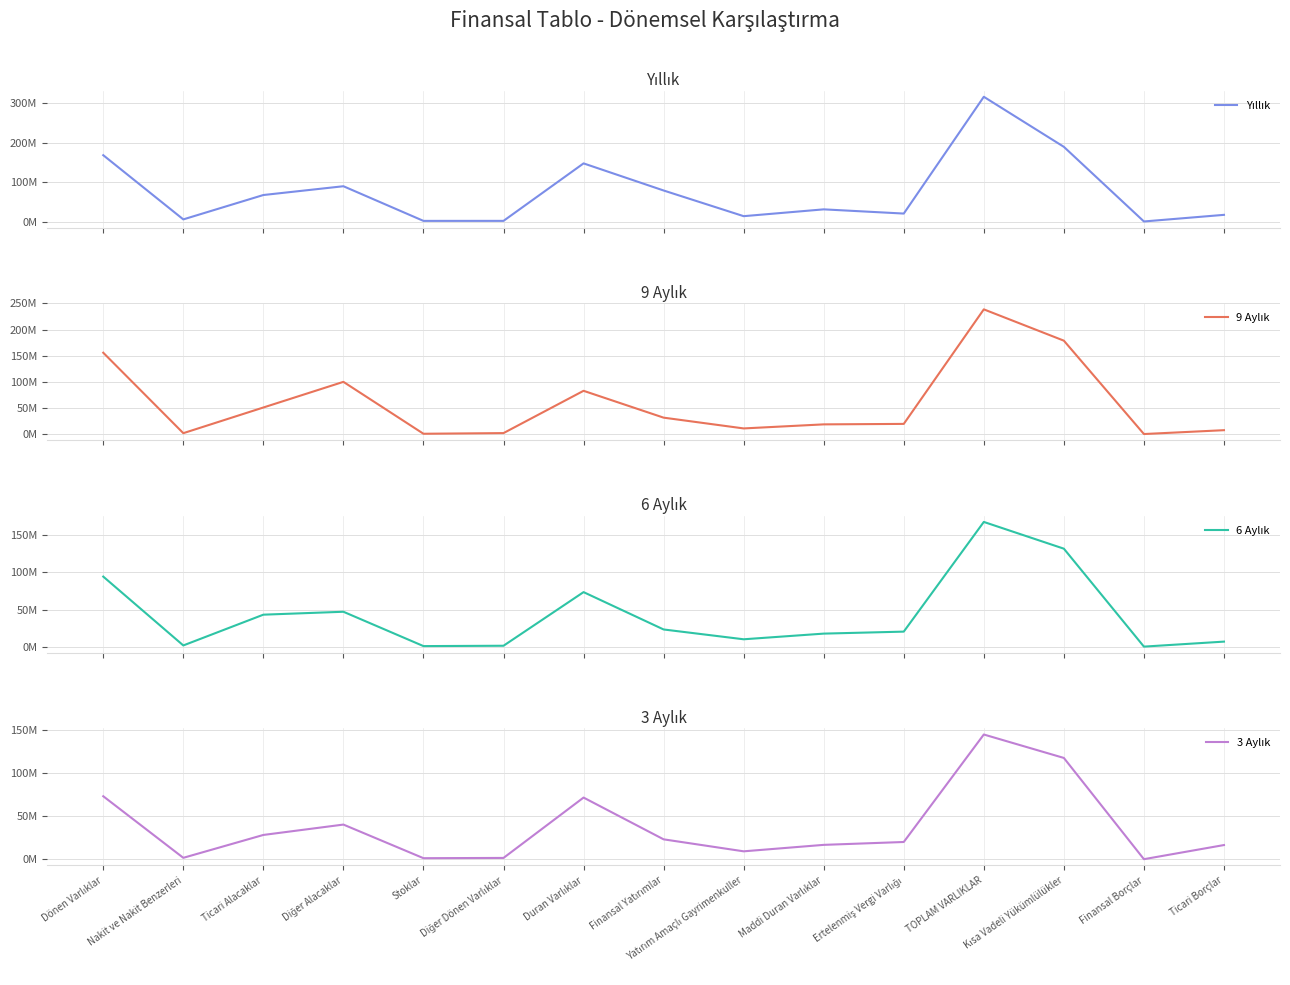

What is the spread (max minus min) of values at Diğer Alacaklar?

59605519